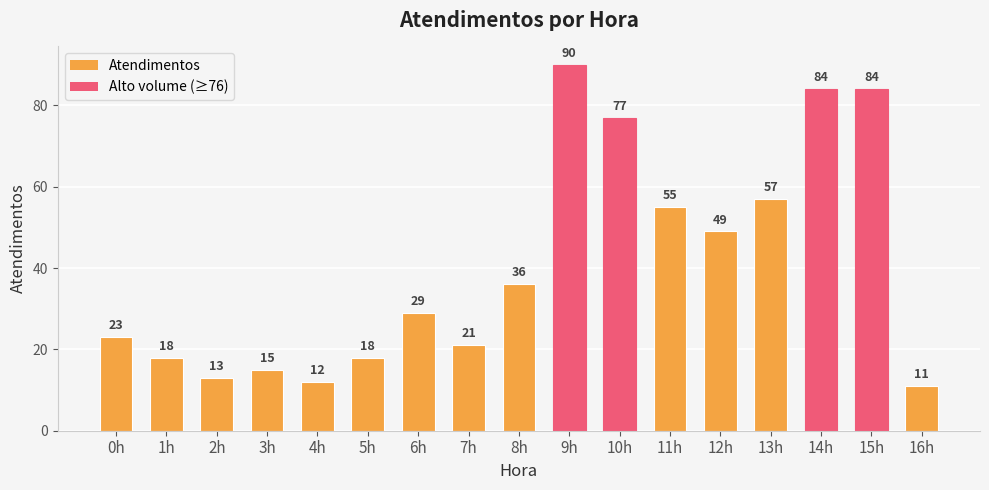

Reading left to right, list all the values displayed in this chart.

0h=23	1h=18	2h=13	3h=15	4h=12	5h=18	6h=29	7h=21	8h=36	9h=90	10h=77	11h=55	12h=49	13h=57	14h=84	15h=84	16h=11